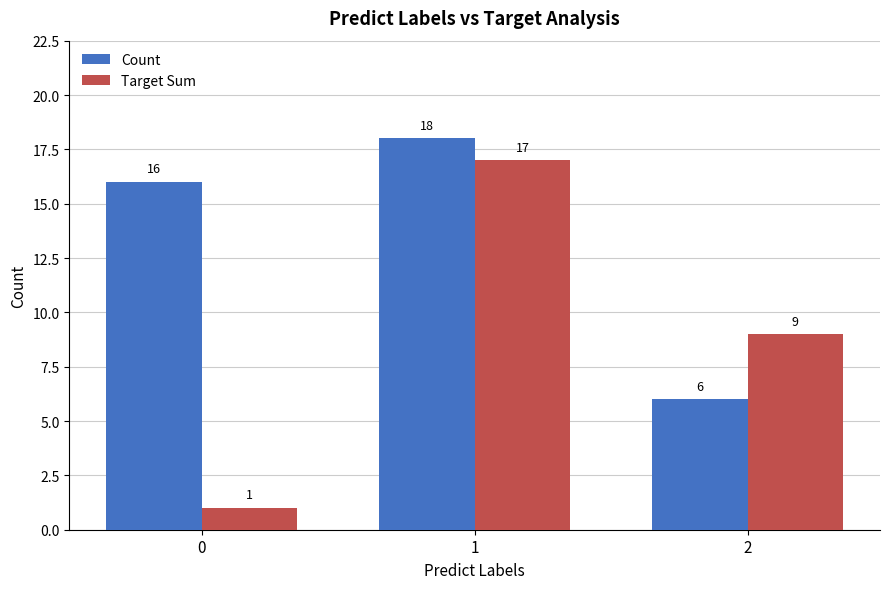

Reading left to right, extract all data points from this chart.

Count: 0=16	1=18	2=6
Target Sum: 0=1	1=17	2=9